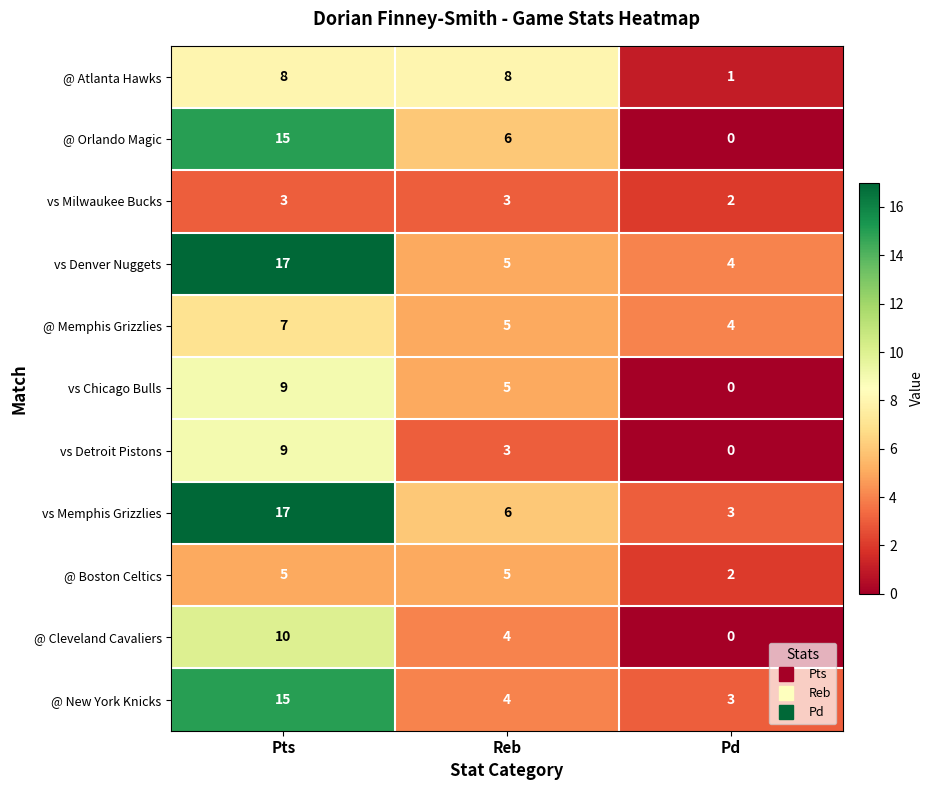

Which series has the widest spread of values?

@ Orlando Magic